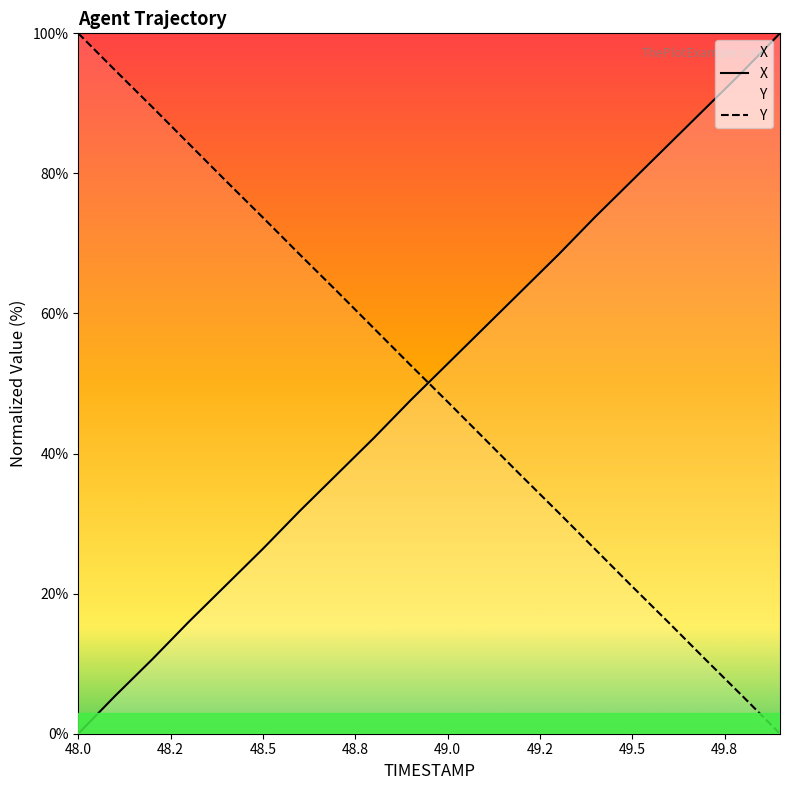

How many lines are shown in the chart?

2